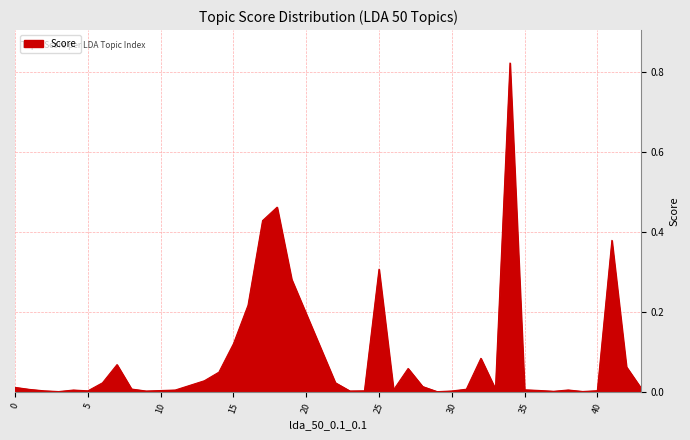

How many lines are shown in the chart?

1